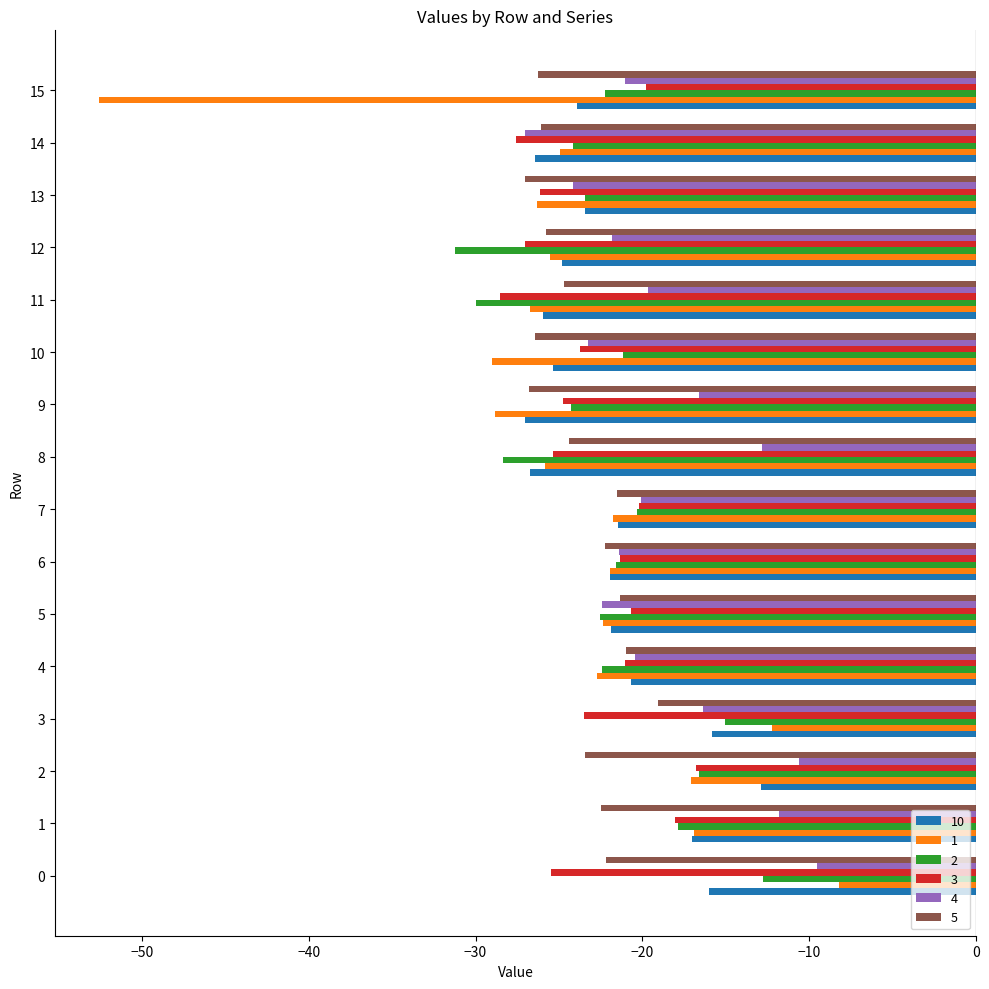

The 4 series shows -16.6 at 9. True or false?

True